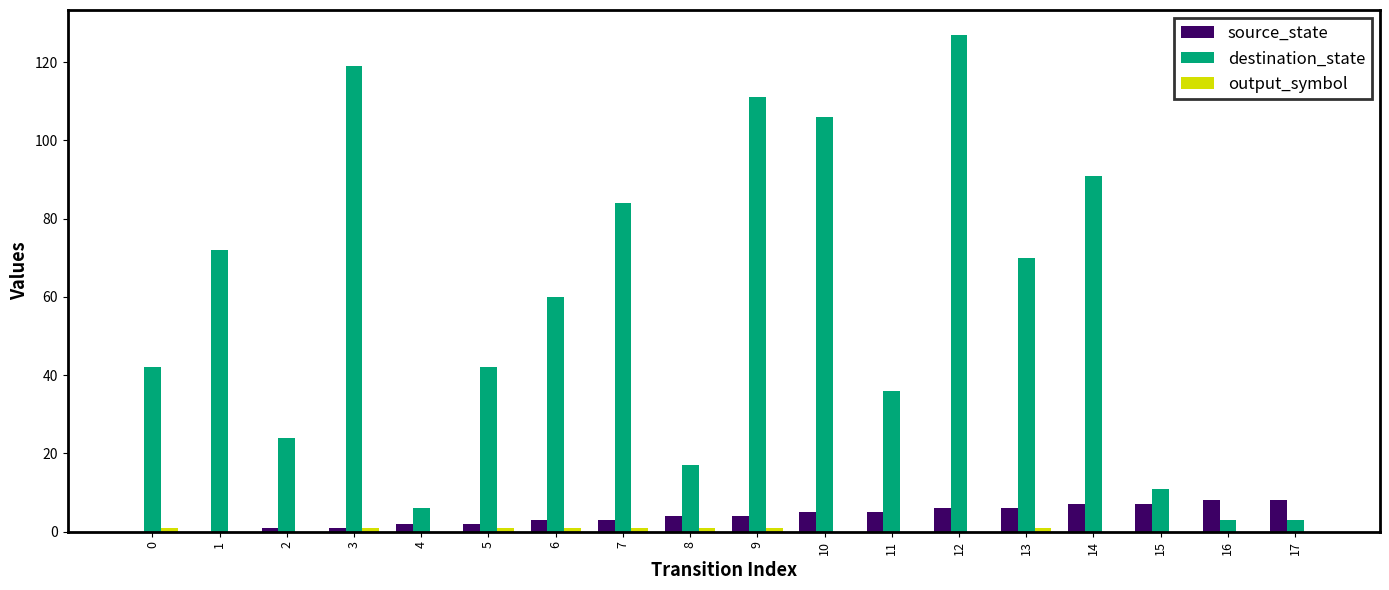

Which series changed the most between 2 and 6?

destination_state